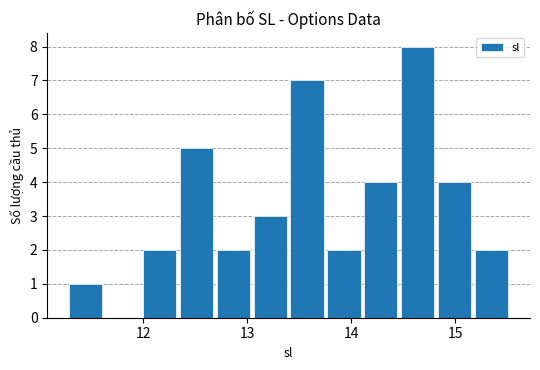

Read against the x-axis, roughly where is the centre of the tallest bar?

14.6